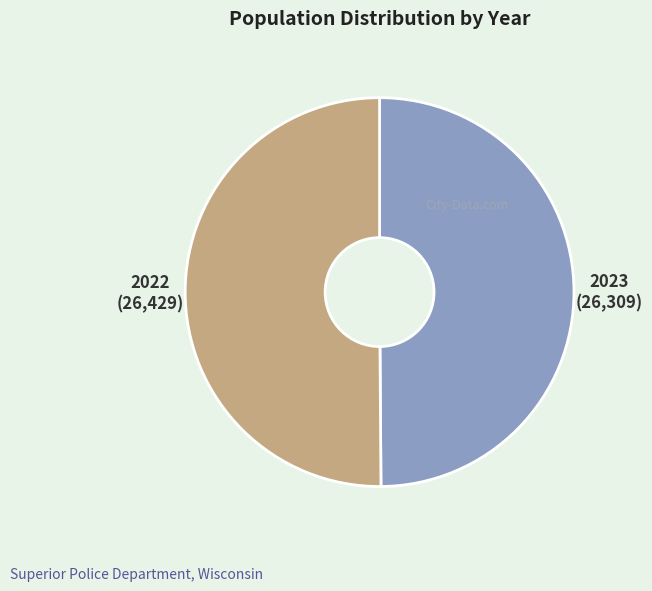

True or false: 2023 accounts for 42% of the total.

False